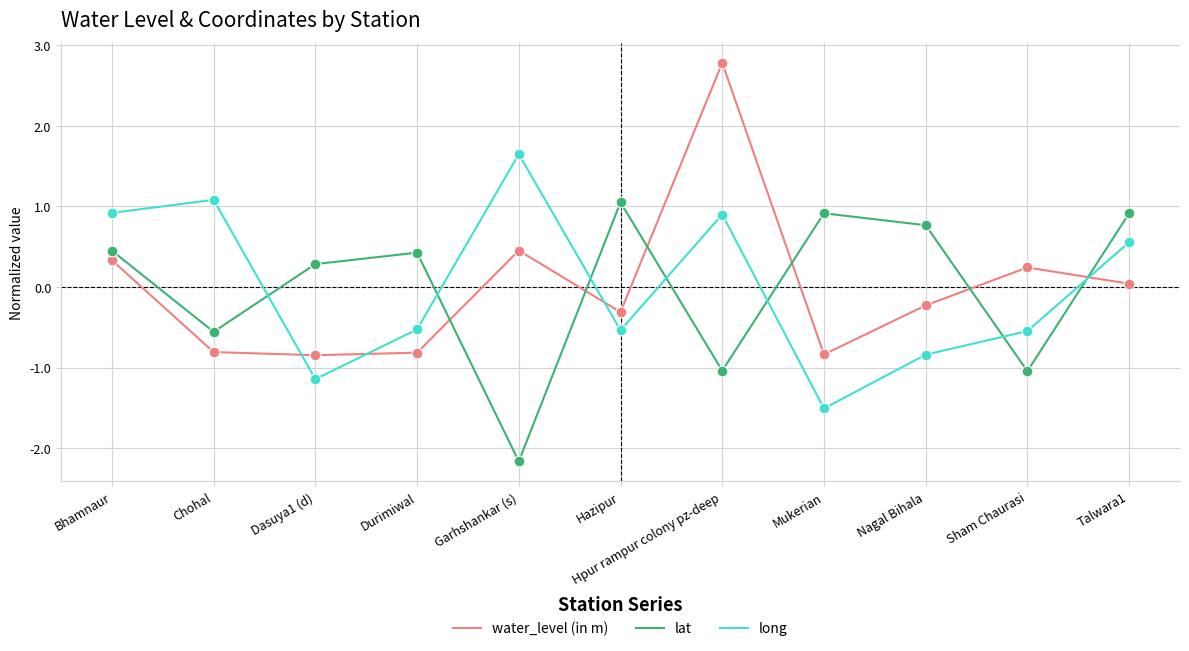

At how many categories does at least one series exceed -1?

11